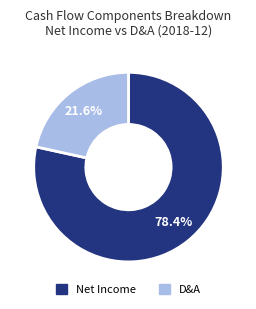

Is there a majority slice in this chart?

Yes